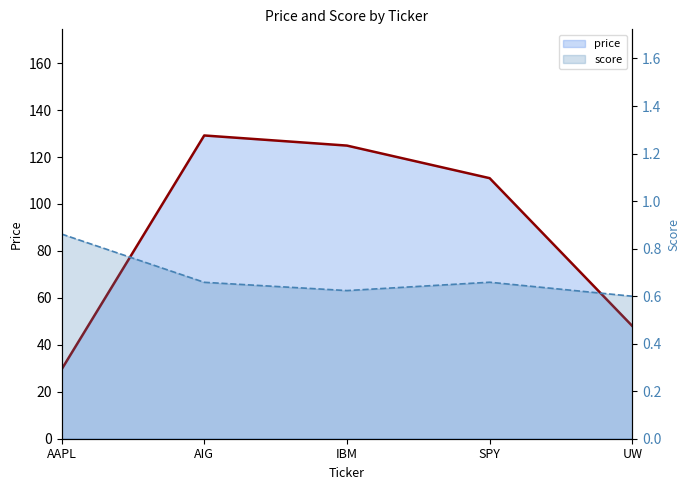

Rank the categories by score value from highest to lowest.

AAPL, SPY, AIG, IBM, UW